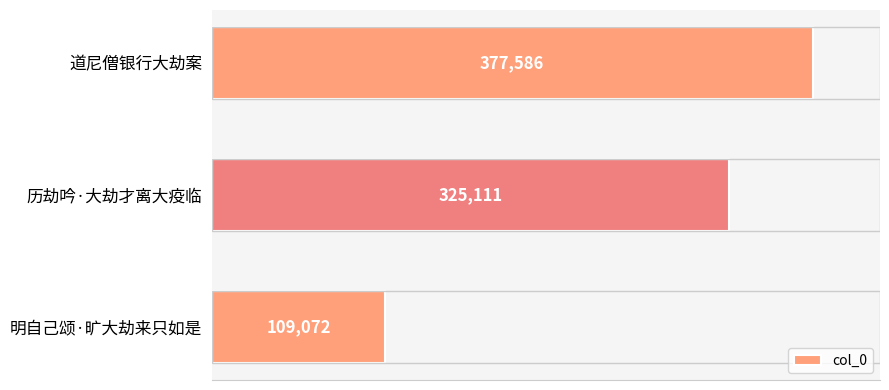

What is the ratio of the value at 道尼僧银行大劫案 to the value at 历劫吟·大劫才离大疫临?

1.2